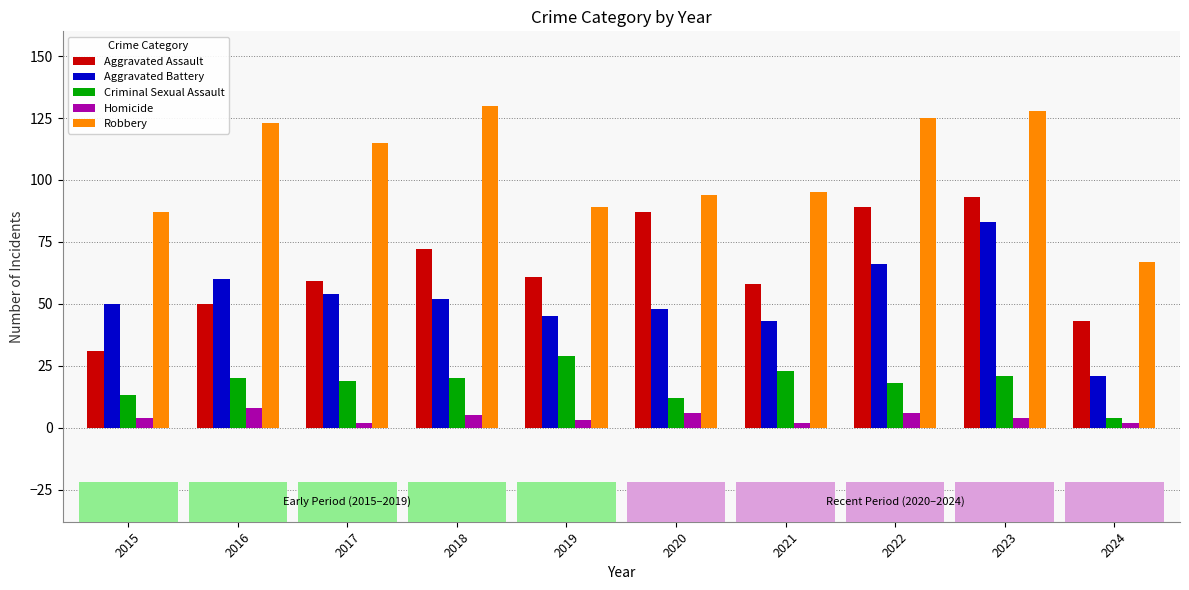

Is it true that Criminal Sexual Assault equals 20 at 2018?

True